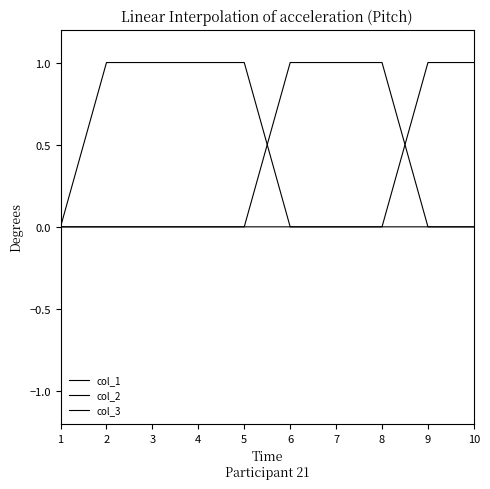

Reading left to right, transcribe all the data shown in this chart.

col_1: 1=0	2=1	3=1	4=1	5=1	6=0	7=0	8=0	9=0	10=0
col_2: 1=0	2=0	3=0	4=0	5=0	6=1	7=1	8=1	9=0	10=0
col_3: 1=0	2=0	3=0	4=0	5=0	6=0	7=0	8=0	9=1	10=1